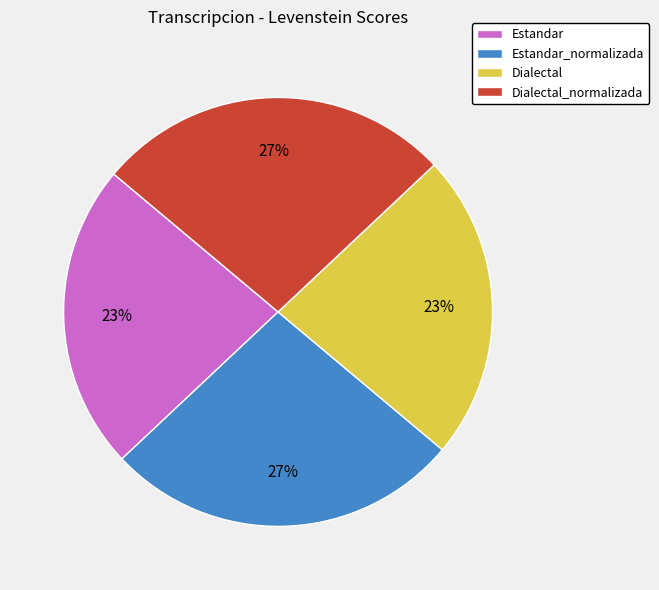

How many slices are in this pie chart?

4